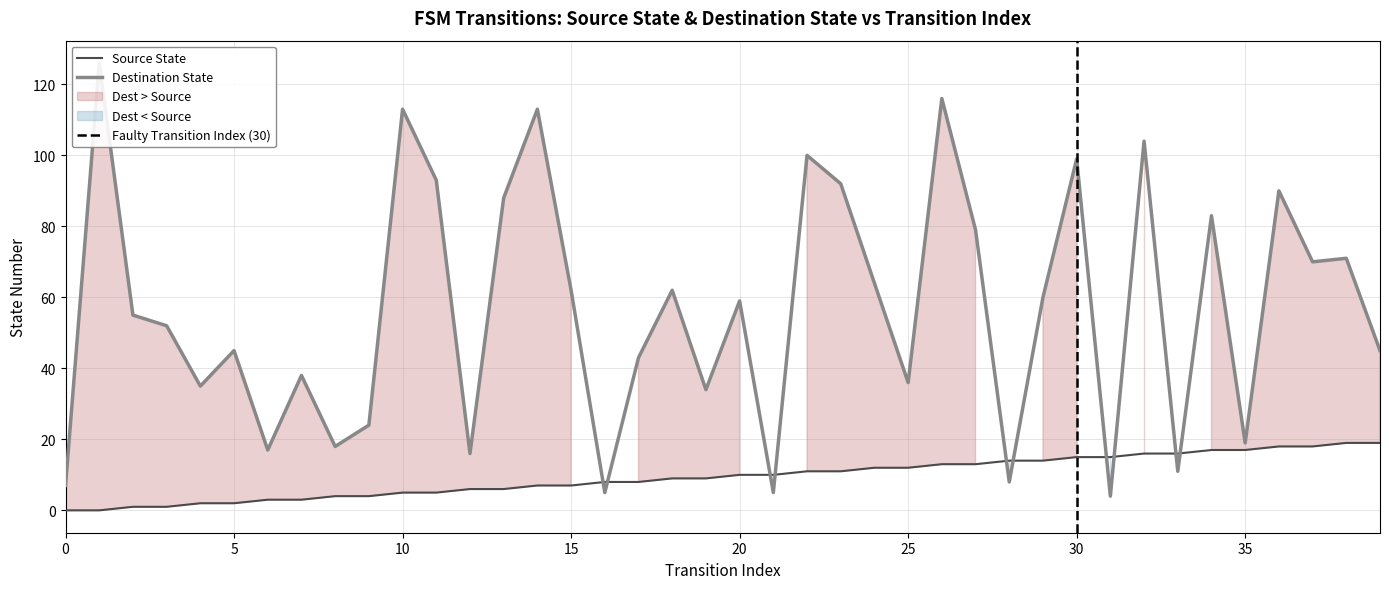

Rank the series by their maximum value, from highest to lowest.

destination_state, source_state